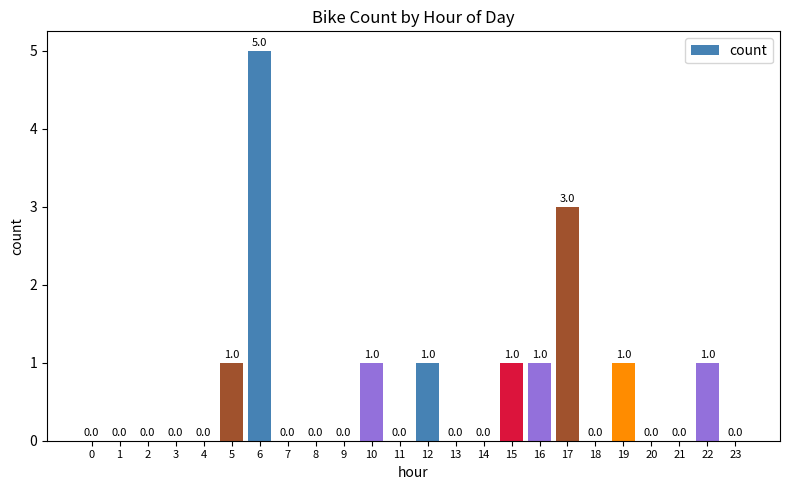

Count the number of values greater than 0.

9